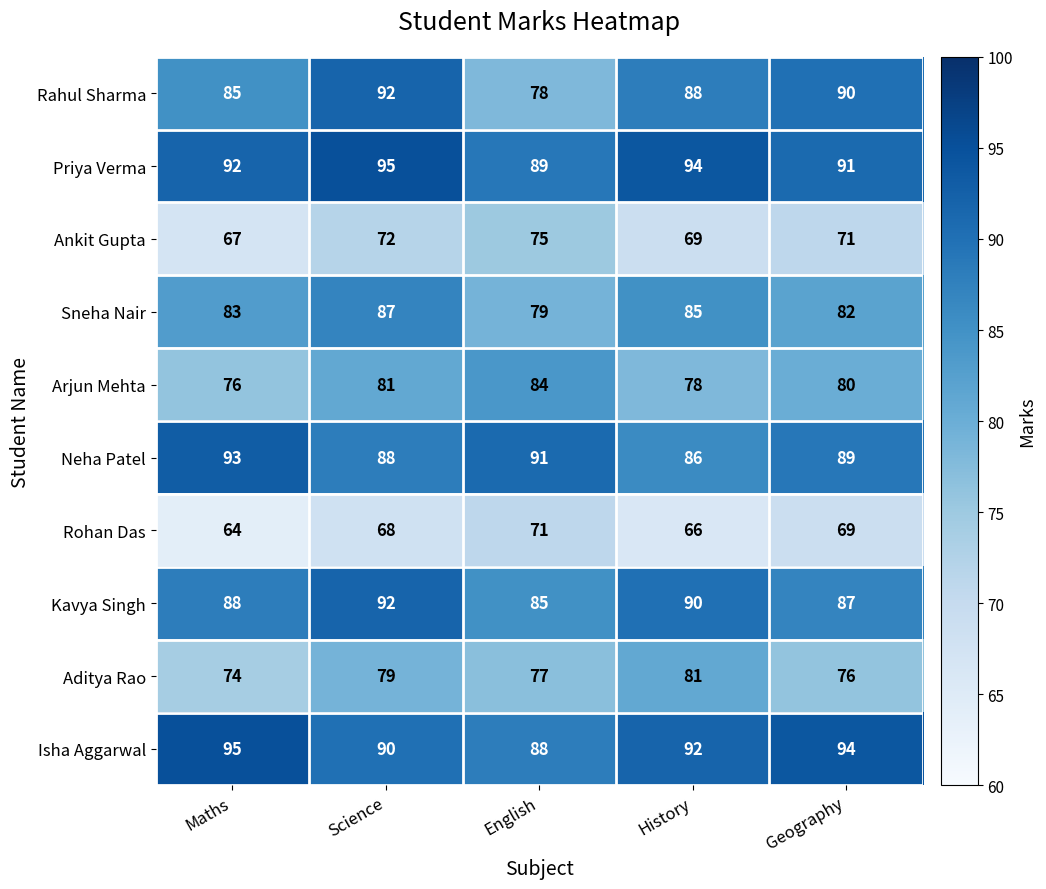

What is the total value across all series at English?

817